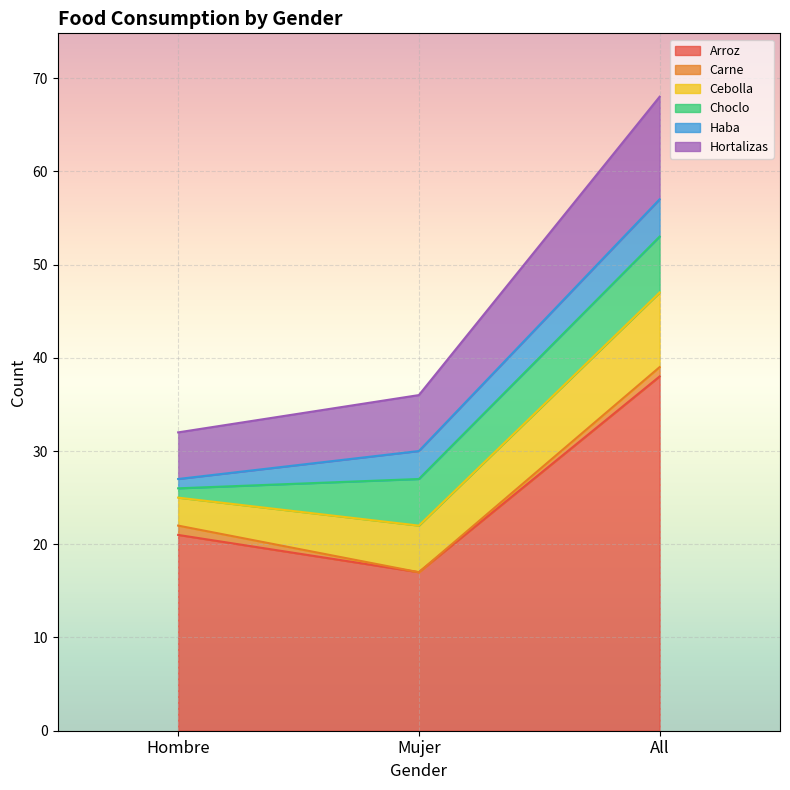

How many series are shown in this chart?

6